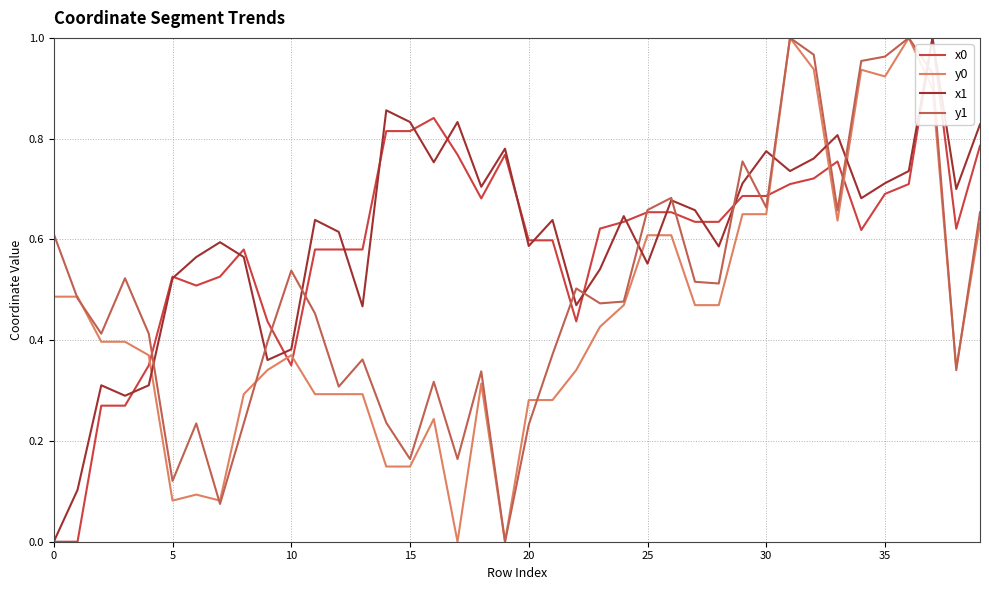

Is this an area chart (filled region under the line)?

No